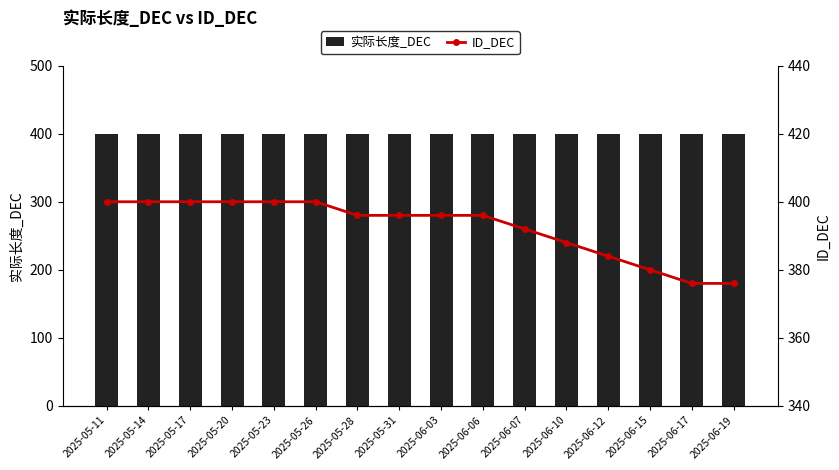

The ID_DEC series shows 599 at 2025-06-17. True or false?

False